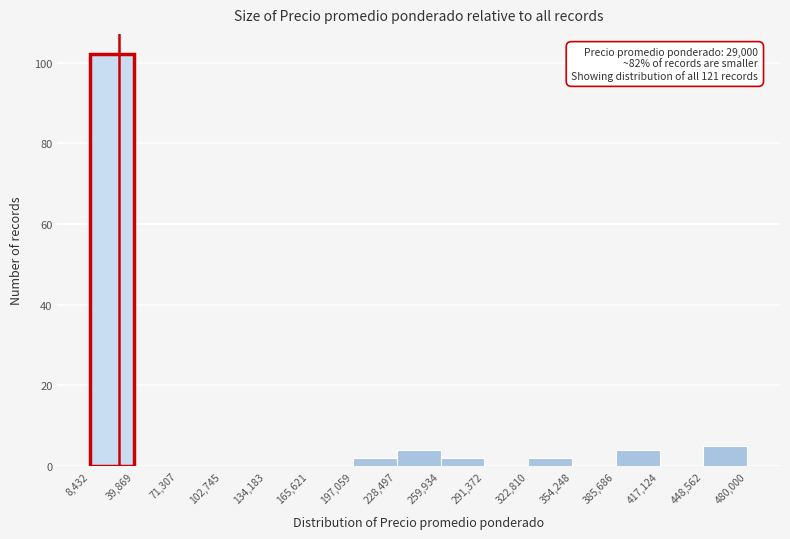

Which range on the x-axis has the tallest bar?

8,432 to 39,869